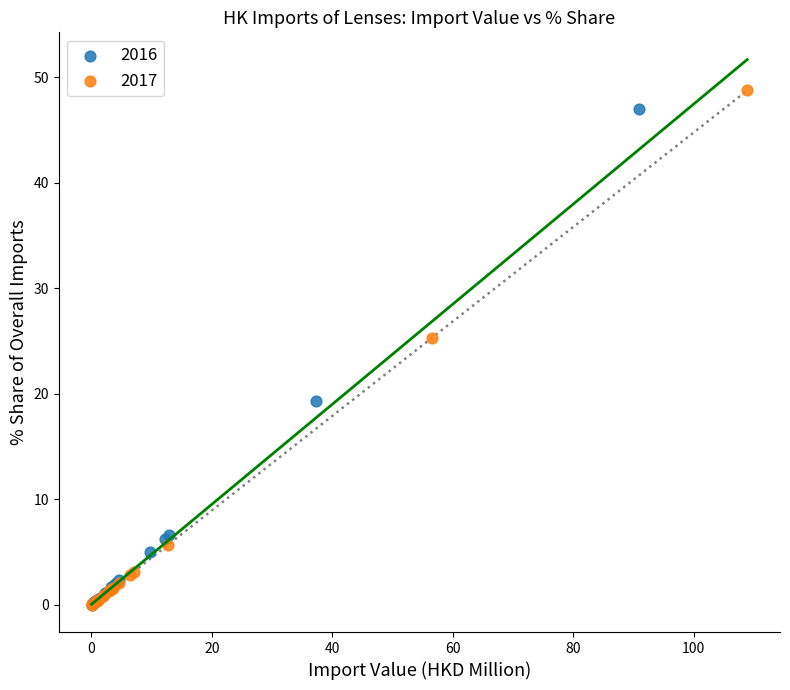

Which series has the largest Y range (max minus min)?

2017